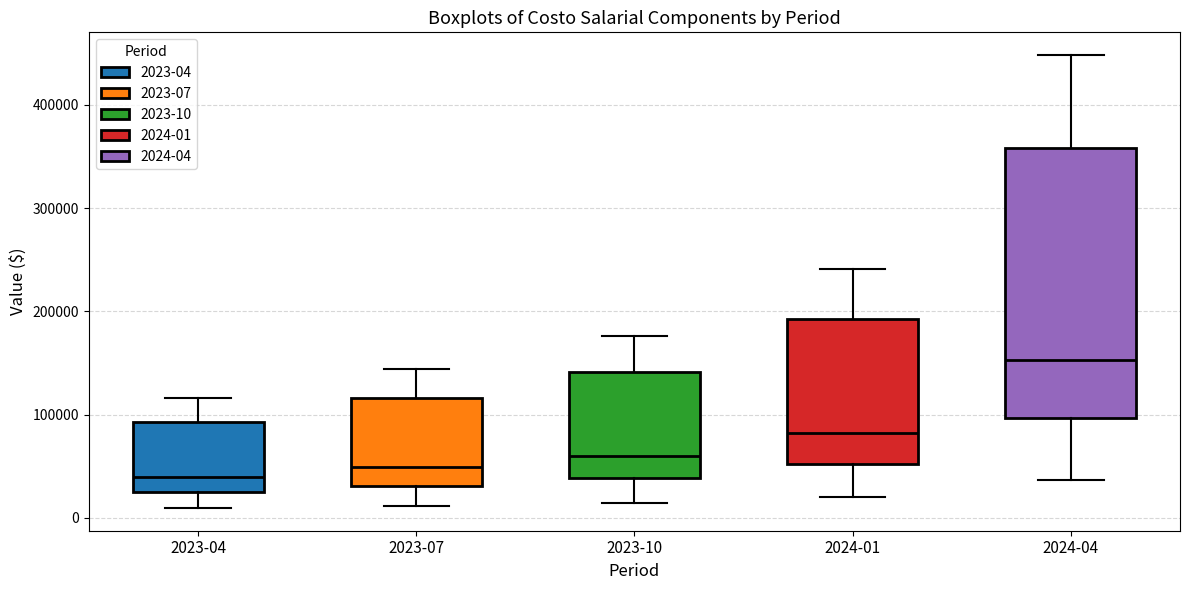

Comparing the boxes themselves (not the whiskers), which one is the tallest?

2024-04